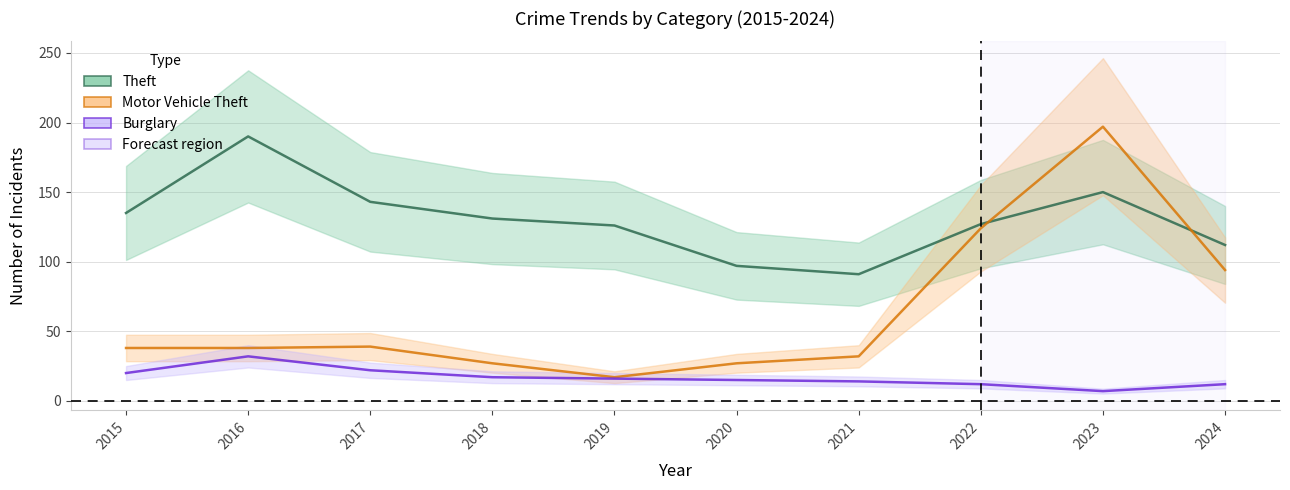

List the series in order of their peak value, highest first.

Motor Vehicle Theft, Theft, Burglary